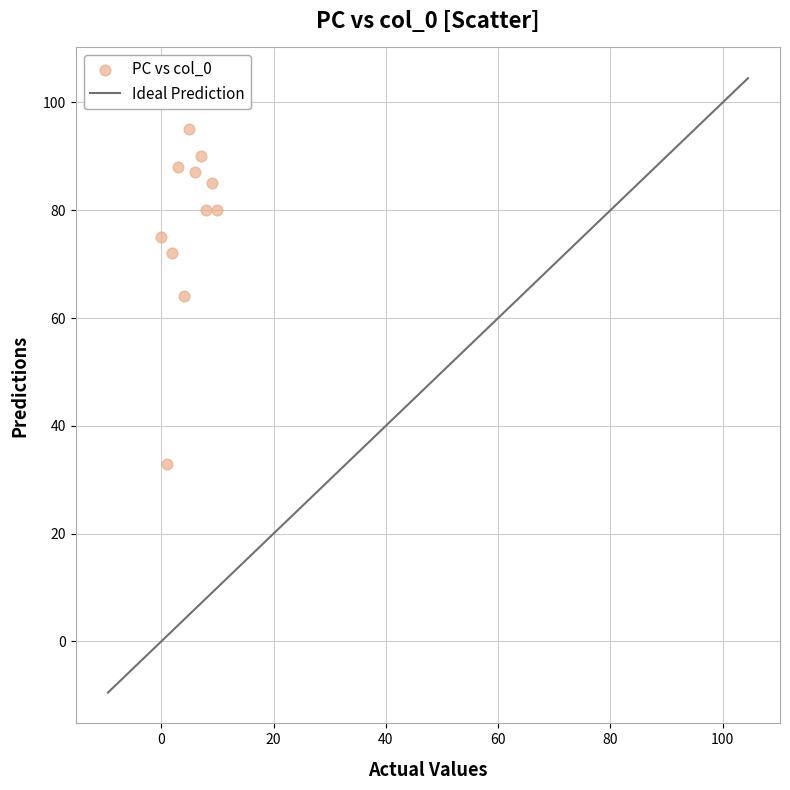

What is the range of Y values (max minus min)?

62